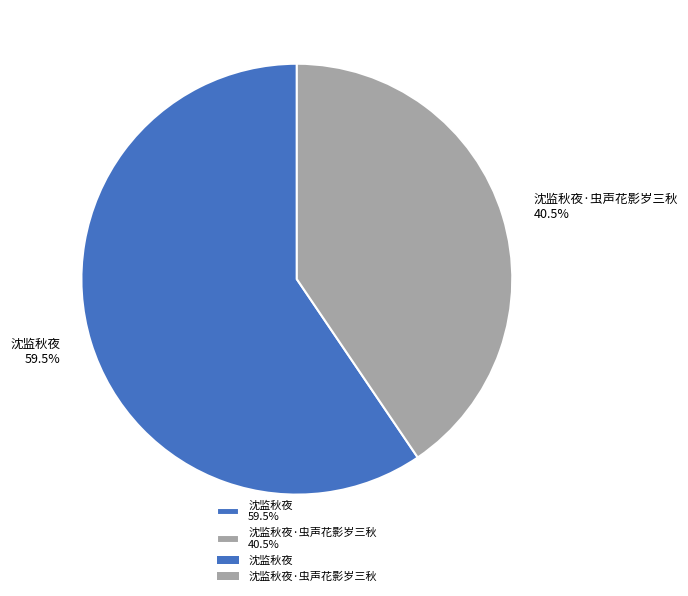

How many slices are in this pie chart?

2